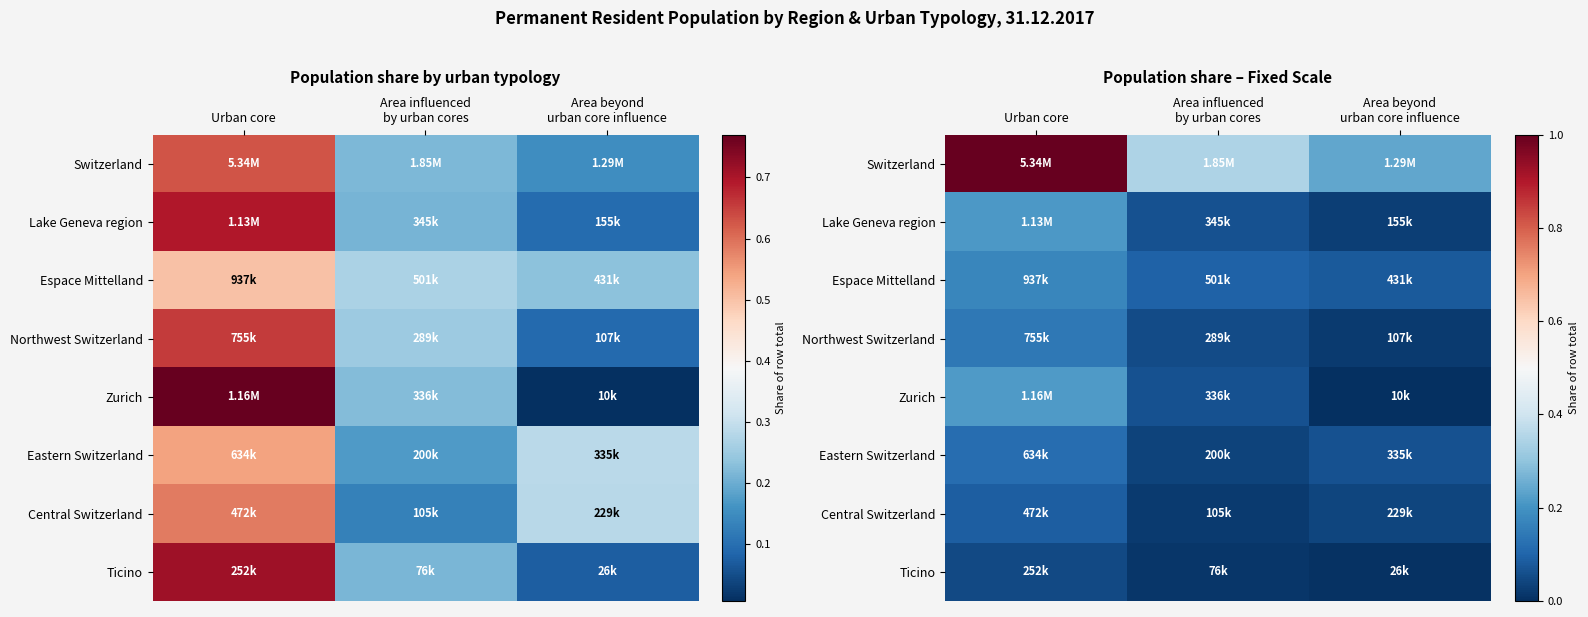

Which category has the highest value across all series?

Urban core